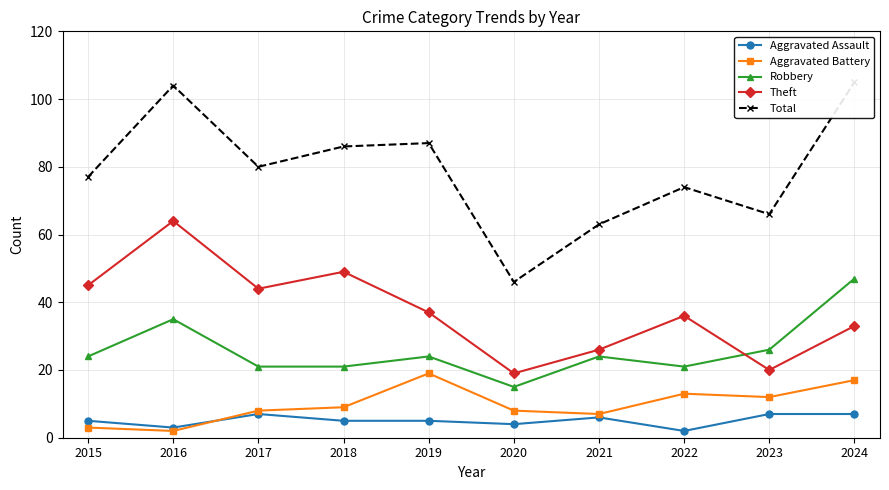

True or false: Total has more than 1 interior local peaks.

True